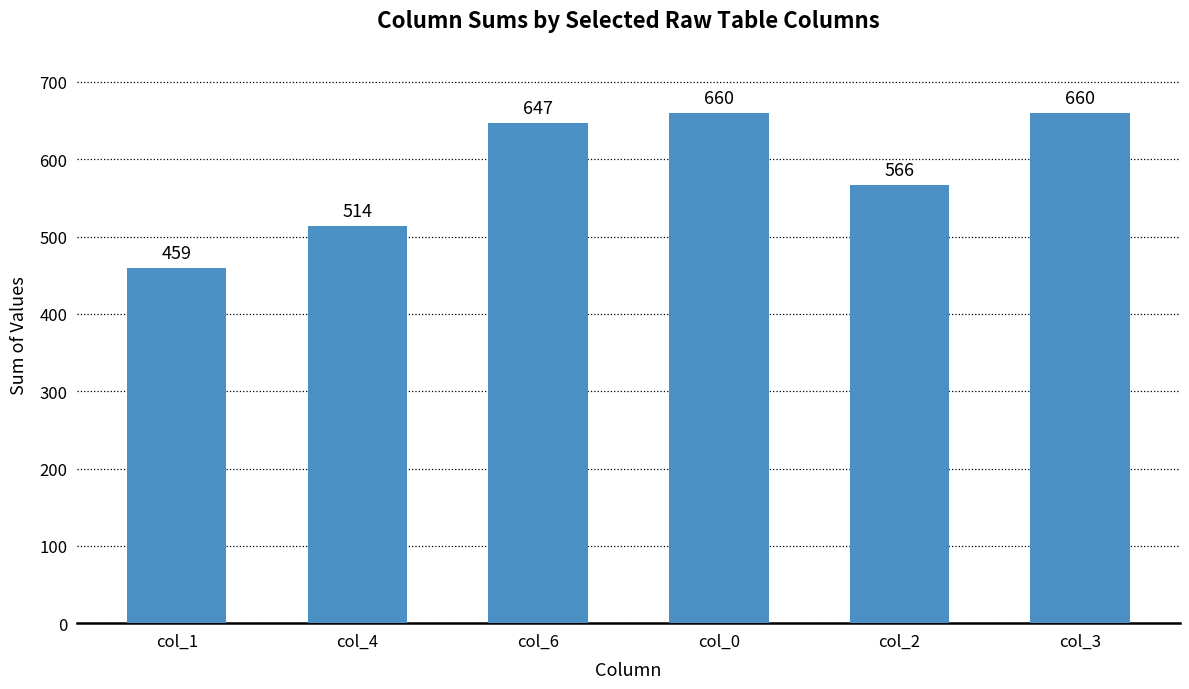

What is the value of the 6th bar from the left?

660